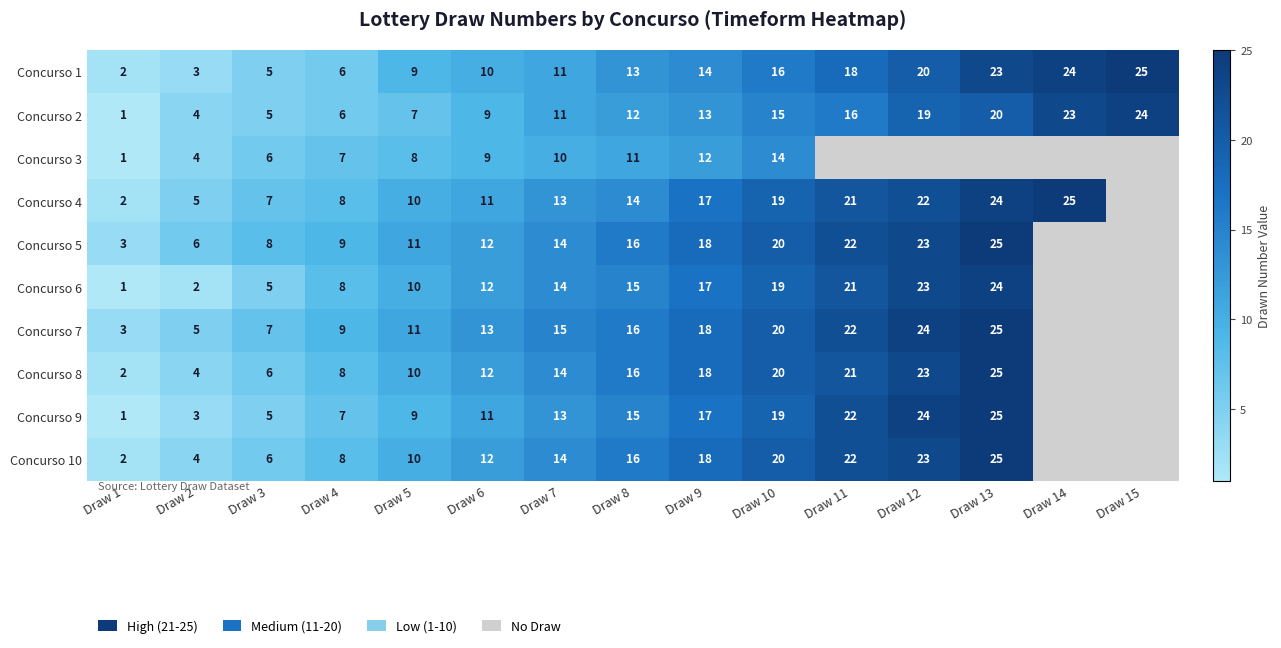

How many distinct data groups are displayed?

10